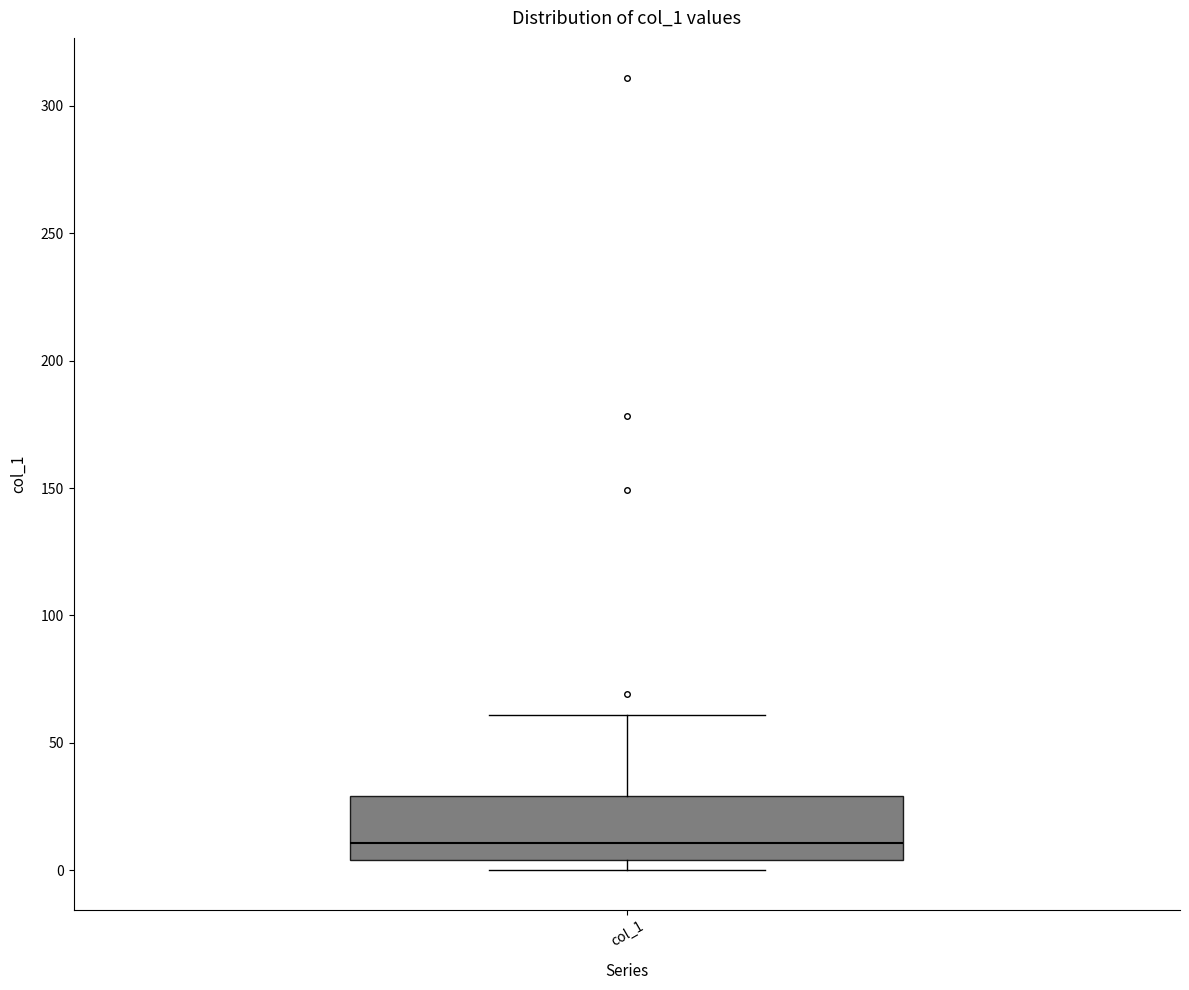

Read this box plot against the y-axis: the position of the median line, the range covered by the box, and the ends of both whiskers. The values are not printed on the chart, so give them approximately, as read against the axis.

median 10, box 5 to 30, whiskers 0 to 60